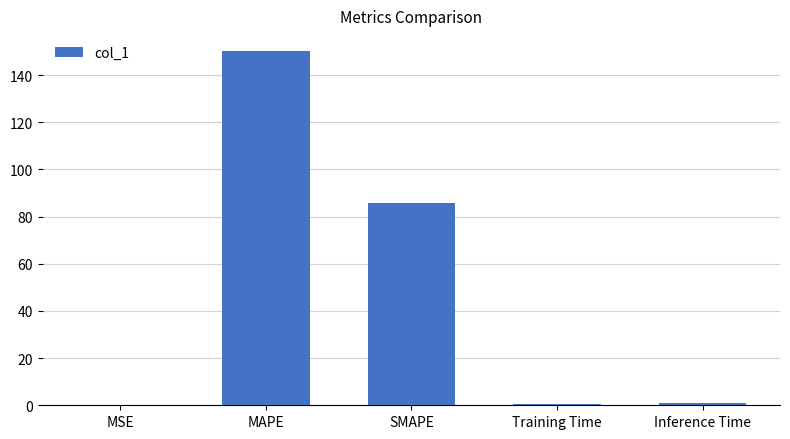

At which label is the value closest to 75?

SMAPE